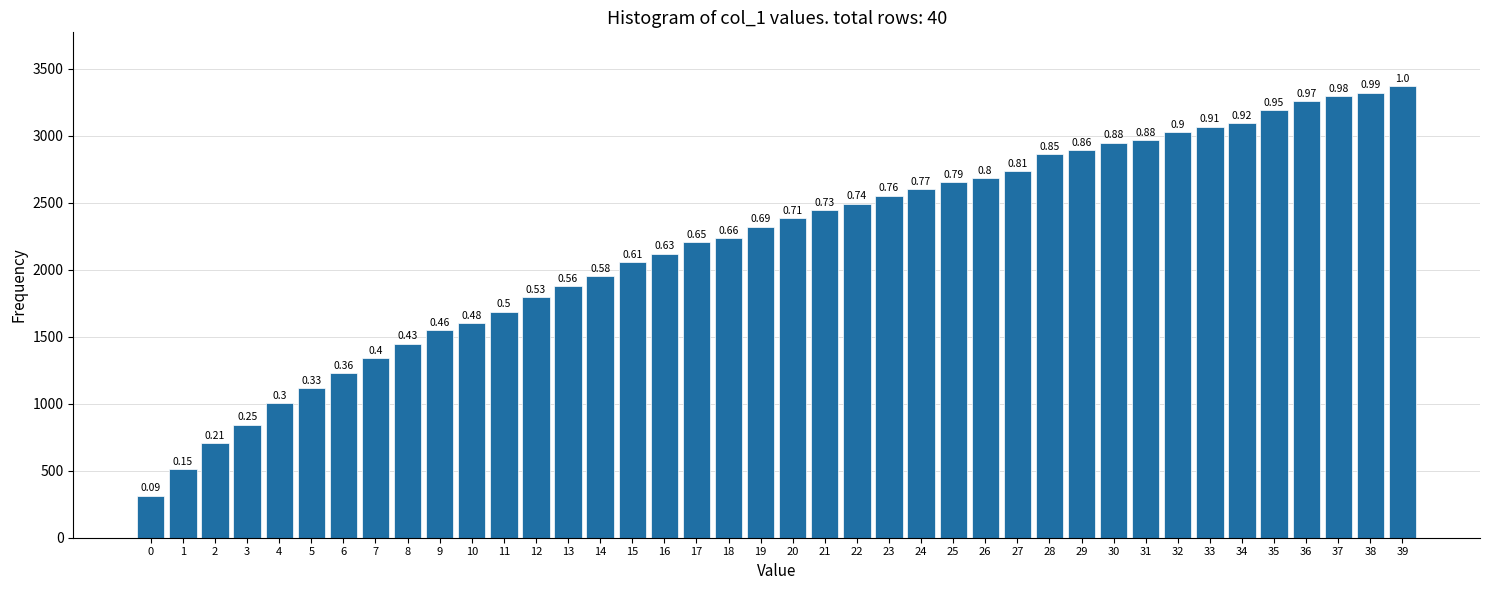

How many bars are there in total?

40